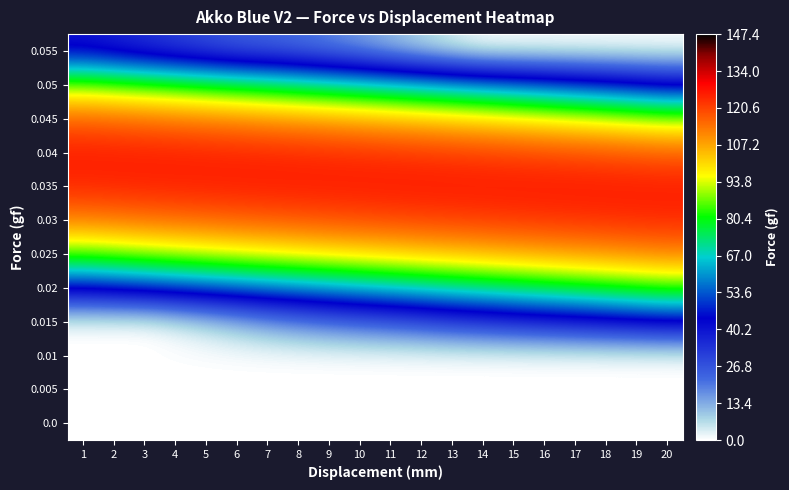

Which label corresponds to the smallest value in the chart?

1